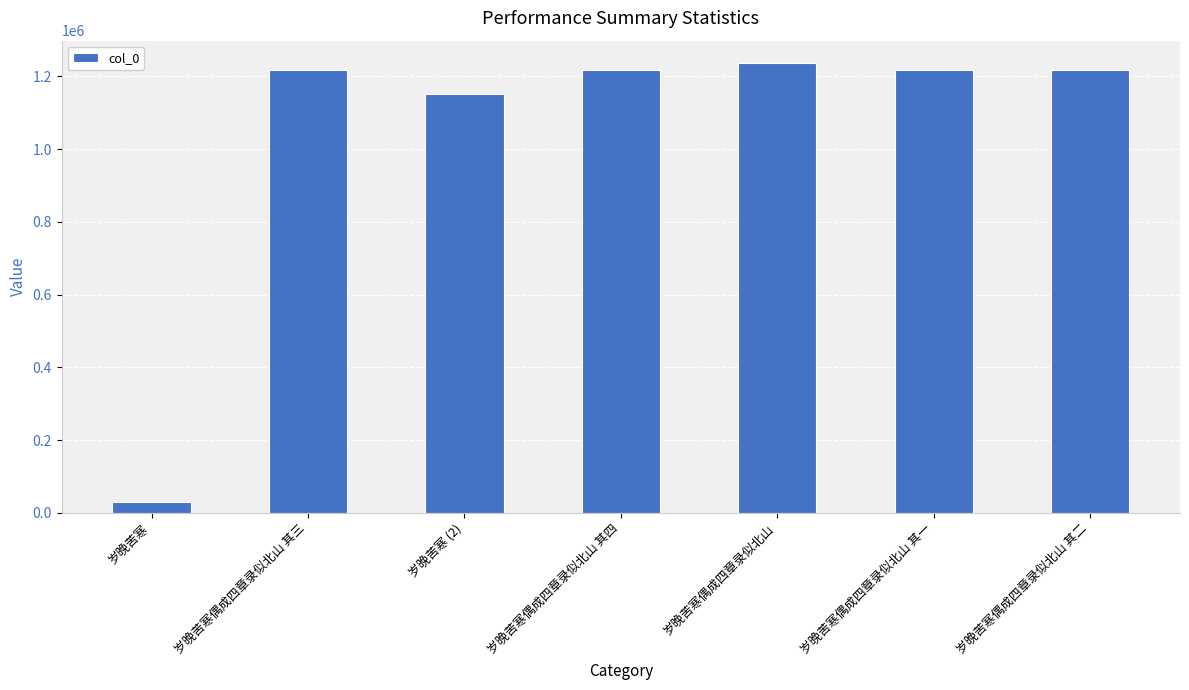

What is the value of the 3rd bar from the left?

1150026